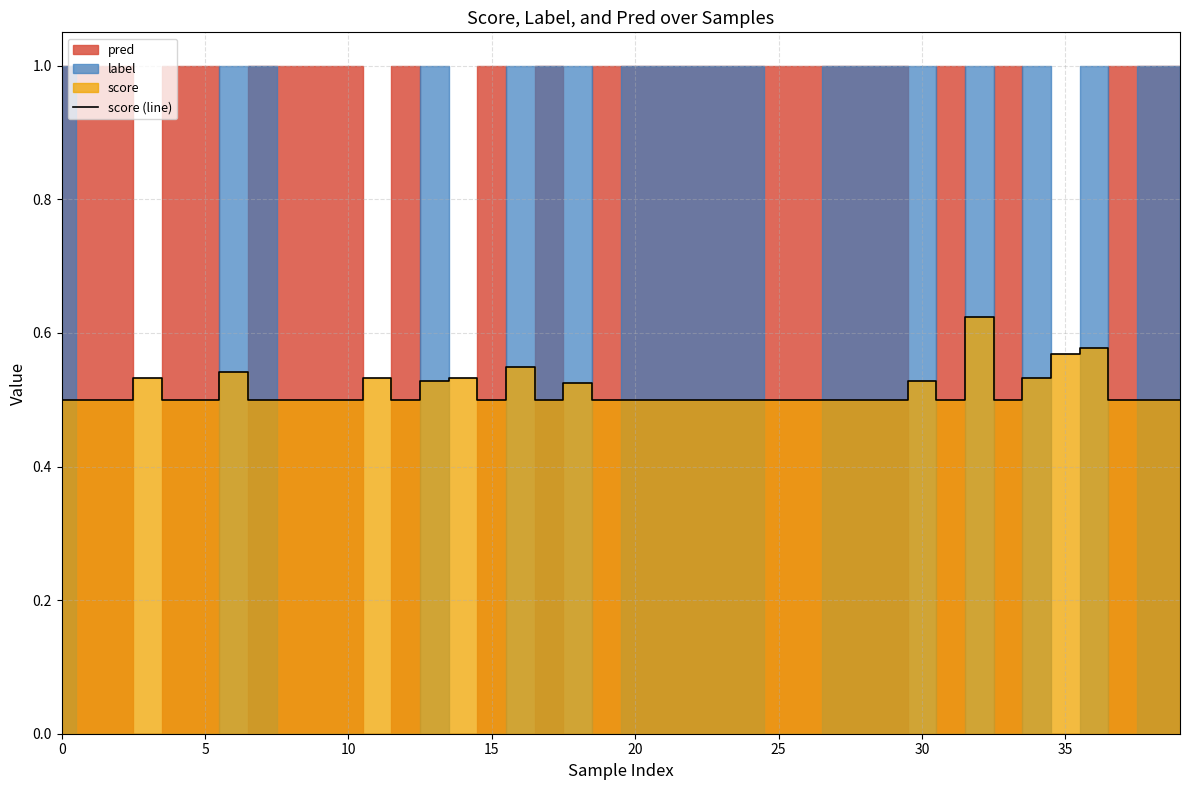

What is the label of the 24th point from the right?

16